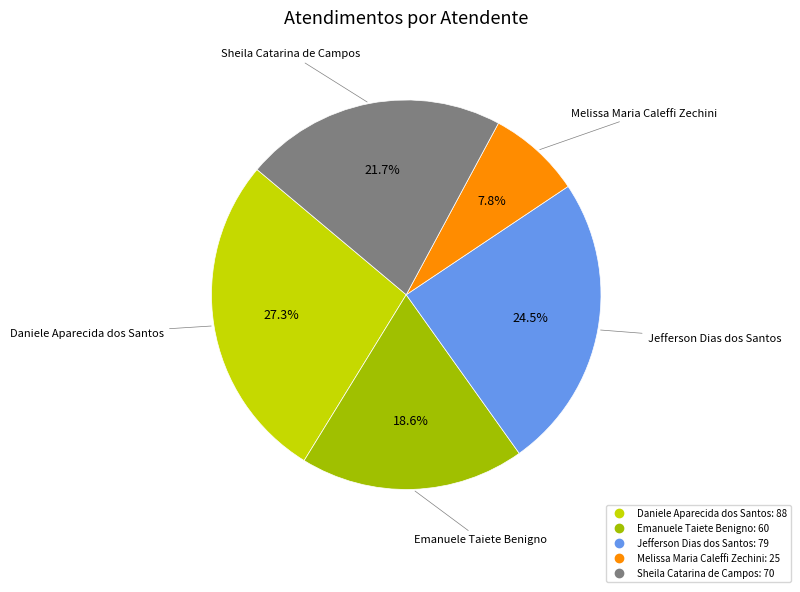

To the nearest percent, what percentage of the pie is Daniele Aparecida dos Santos?

27%